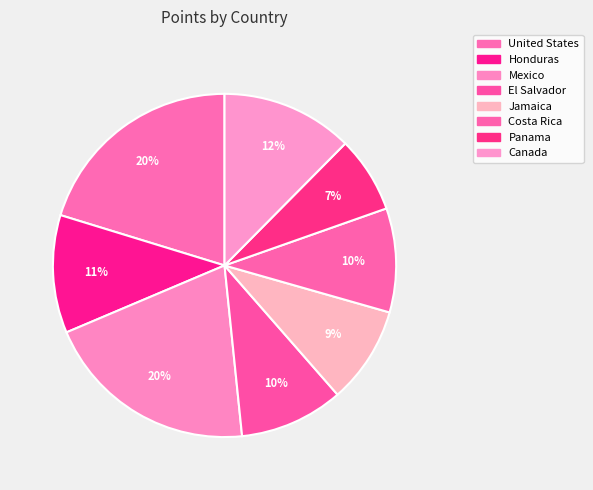

What is the largest slice in the pie chart?

United States